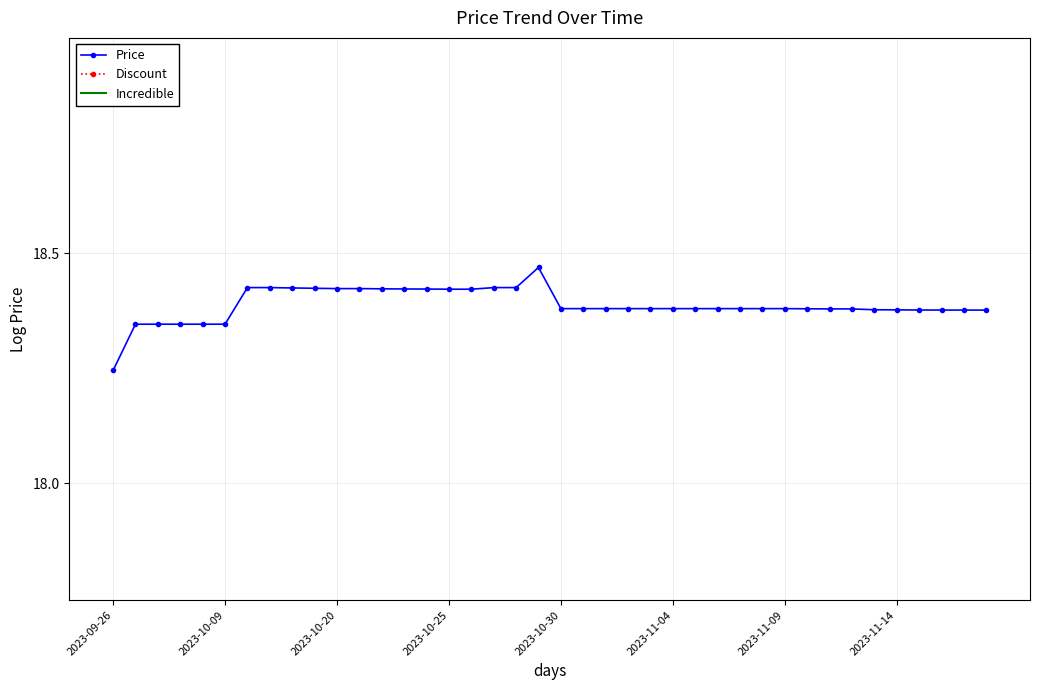

Reading left to right, extract all data points from this chart.

Price: 18.2	18.3	18.3	18.3	18.3	18.3	18.4	18.4	18.4	18.4	18.4	18.4	18.4	18.4	18.4	18.4	18.4	18.4	18.4	18.5	18.4	18.4	18.4	18.4	18.4	18.4	18.4	18.4	18.4	18.4	18.4	18.4	18.4	18.4	18.4	18.4	18.4	18.4	18.4	18.4
Discount: 0.0	0.0	0.0	0.0	0.0	0.0	0.0	0.0	0.0	0.0	0.0	0.0	0.0	0.0	0.0	0.0	0.0	0.0	0.0	0.0	0.0	0.0	0.0	0.0	0.0	0.0	0.0	0.0	0.0	0.0	0.0	0.0	0.0	0.0	0.0	0.0	0.0	0.0	0.0	0.0
Incredible: 0.0	0.0	0.0	0.0	0.0	0.0	0.0	0.0	0.0	0.0	0.0	0.0	0.0	0.0	0.0	0.0	0.0	0.0	0.0	0.0	0.0	0.0	0.0	0.0	0.0	0.0	0.0	0.0	0.0	0.0	0.0	0.0	0.0	0.0	0.0	0.0	0.0	0.0	0.0	0.0